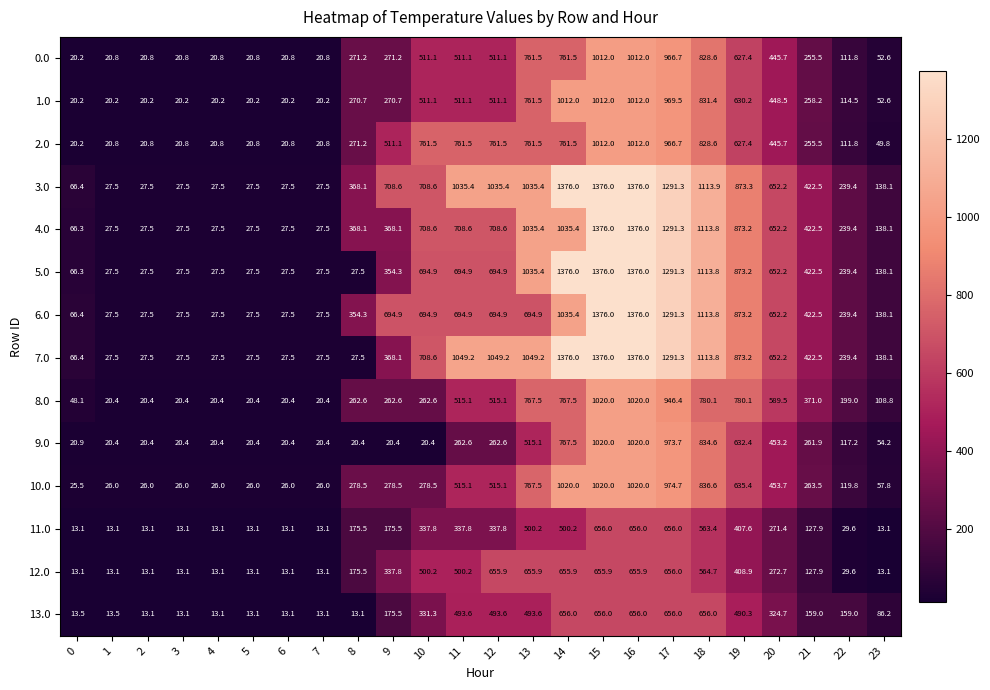

What is the sum of the 4.0 values at 8 and 5?

395.6